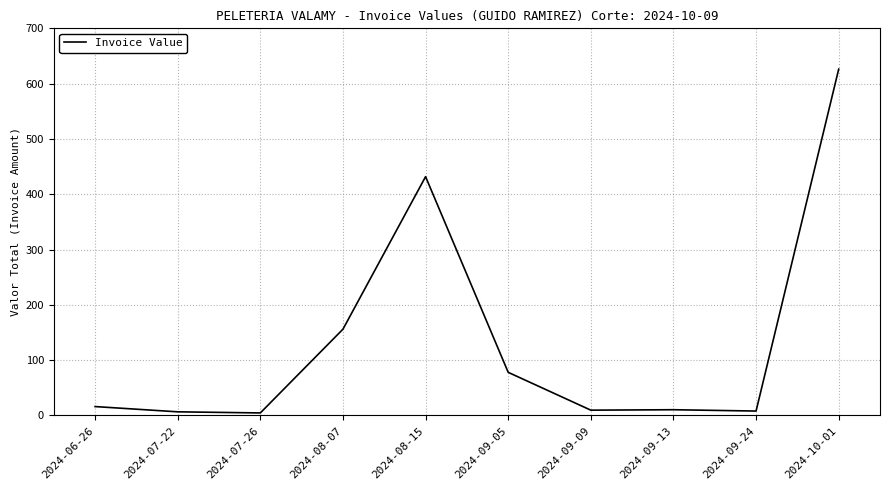

Which label corresponds to the largest value in the chart?

2024-10-01